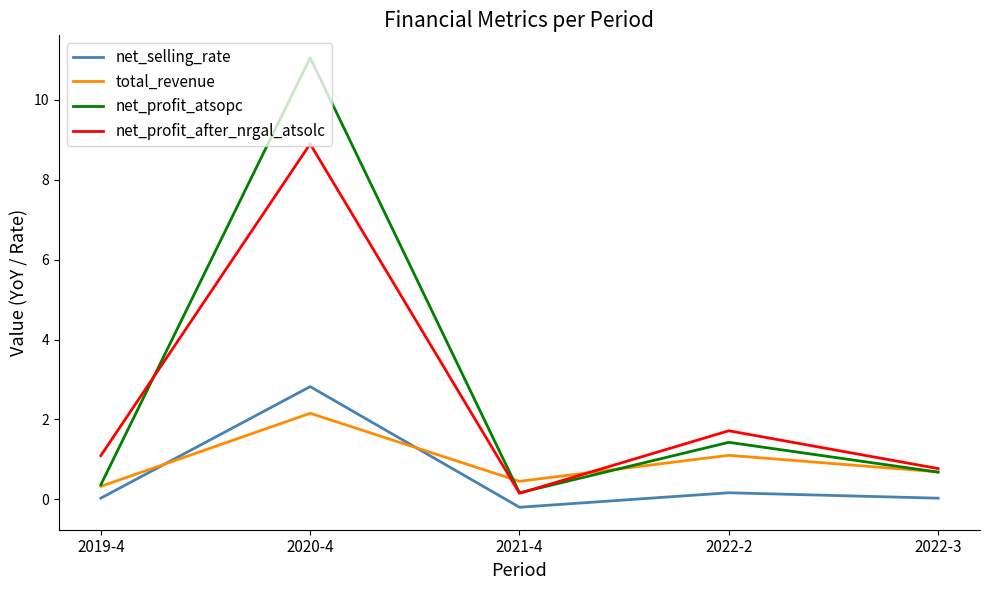

The value of net_profit_after_nrgal_atsolc at 2022-3 is 0.8. True or false?

True